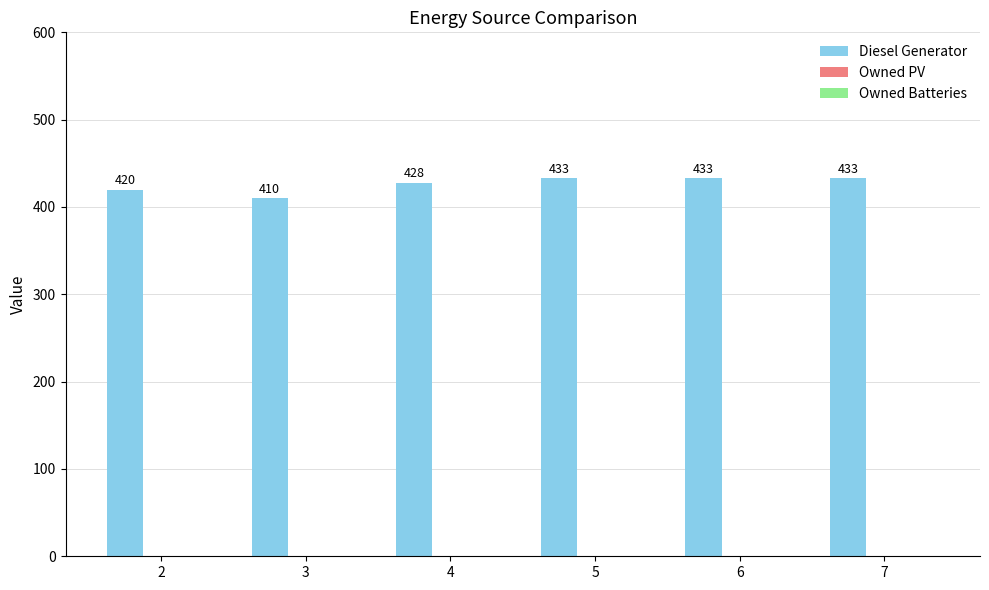

Reading left to right, what are all the values shown in this chart?

2=420	3=410	4=428	5=433	6=433	7=433